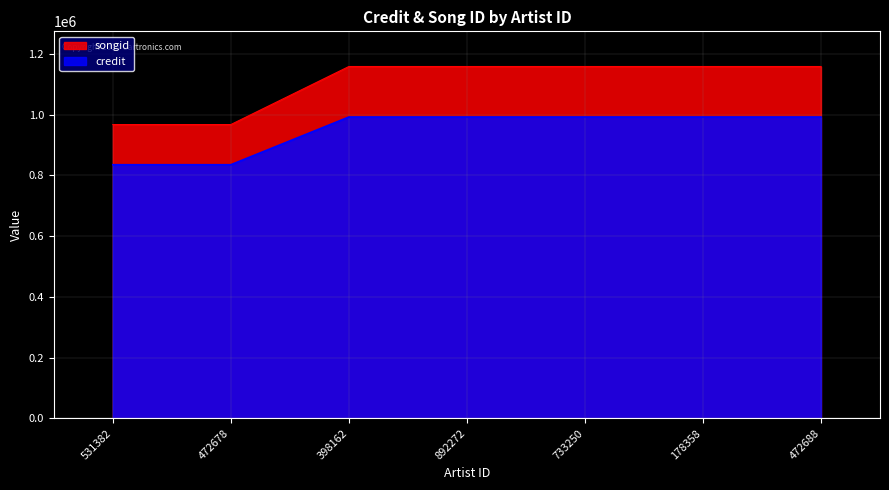

Rank the series at 398162 from lowest to highest value.

credit, songid